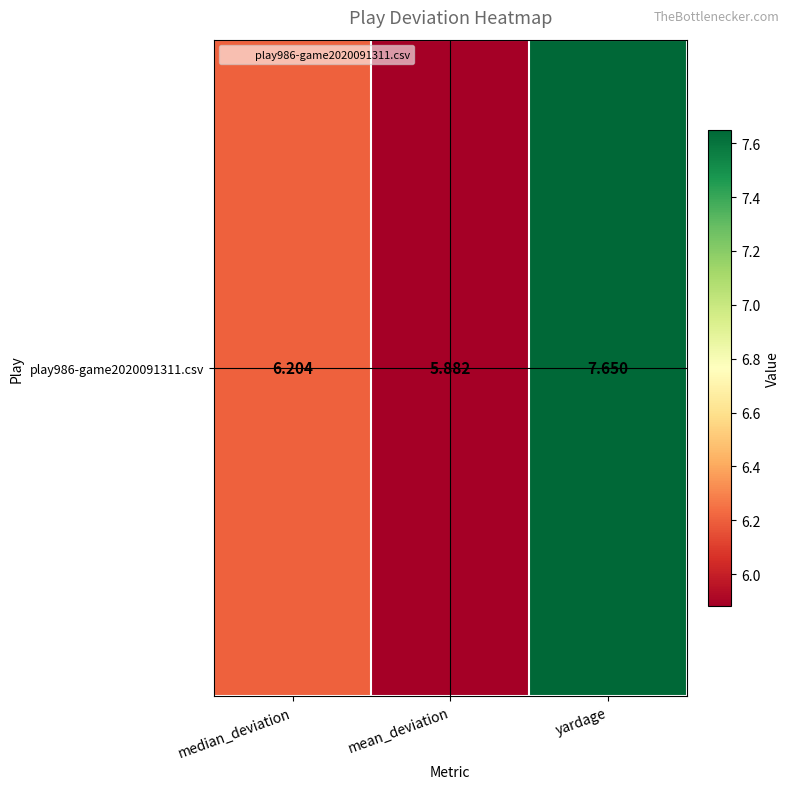

What is the change in value from mean_deviation to yardage?

+1.8